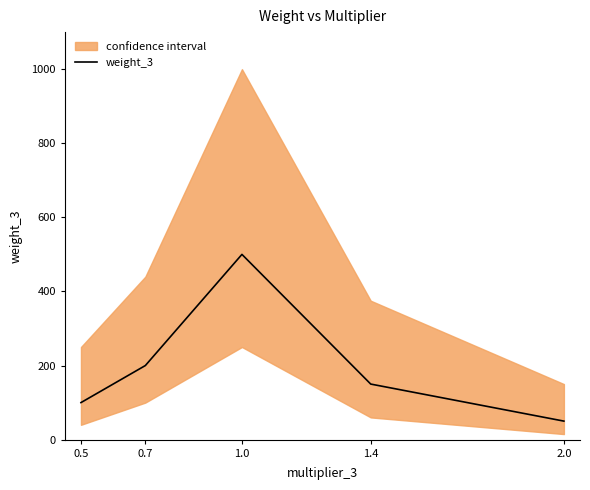

Is it true that the value at 2.0 is 50?

True